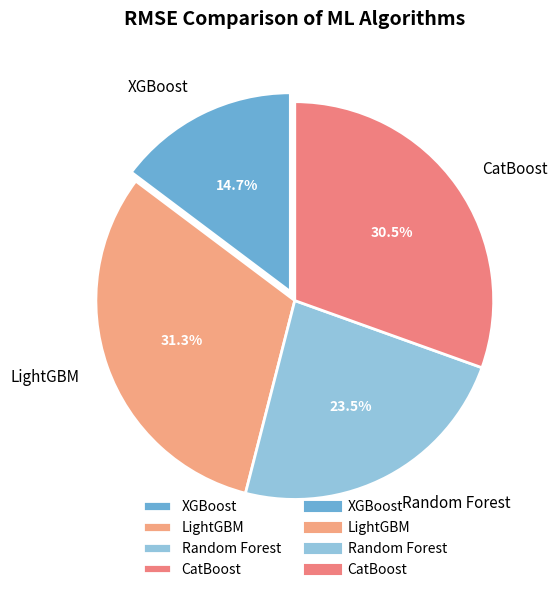

What is the total percentage of LightGBM and Random Forest?

54.8%